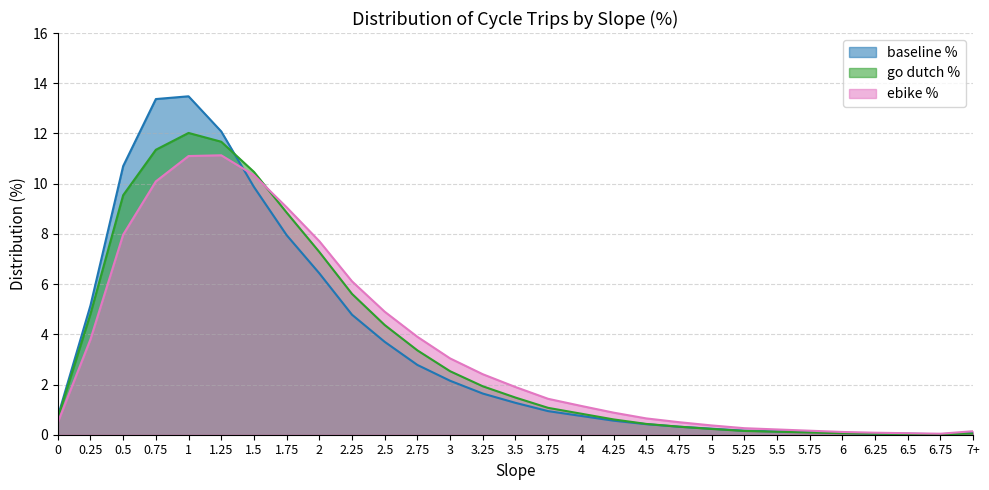

What value does the ebike % series have at 1.75?

9.1